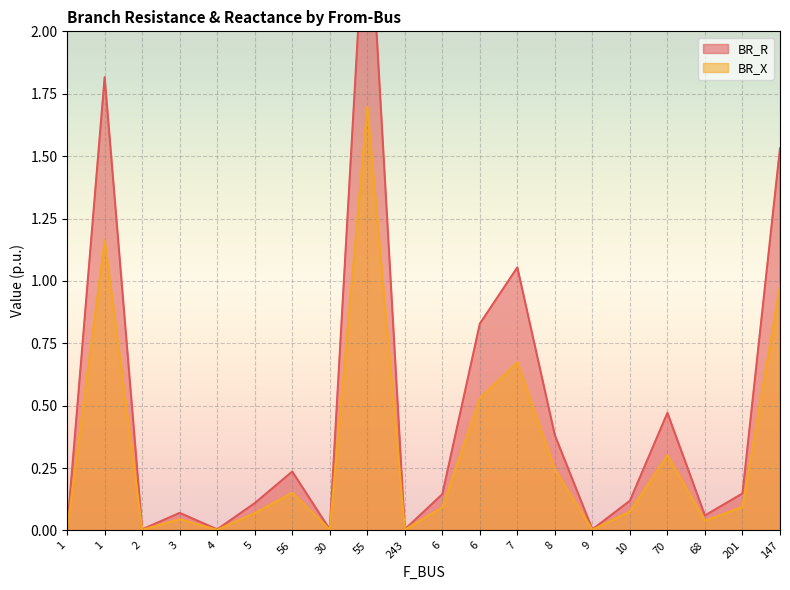

Between 70 and 201, which series saw the biggest shift?

BR_R